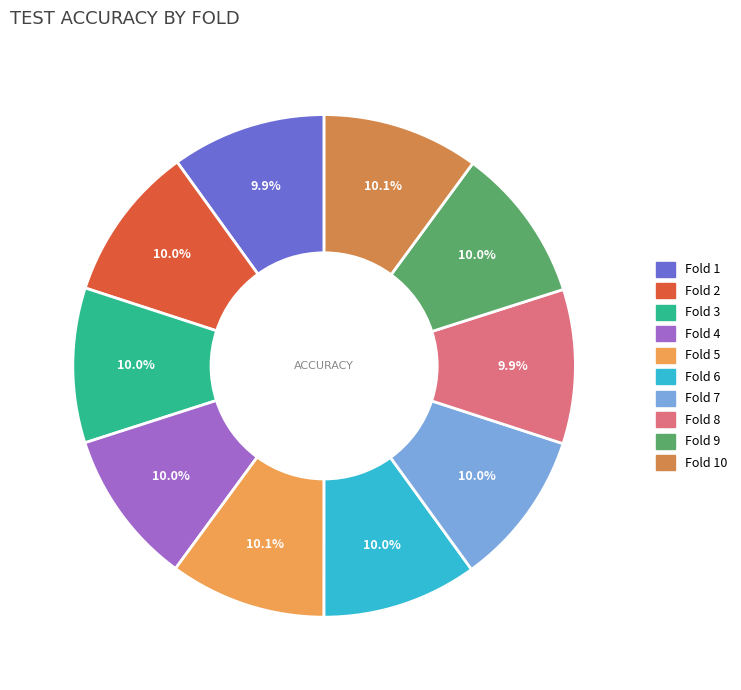

Is there a majority slice in this chart?

No